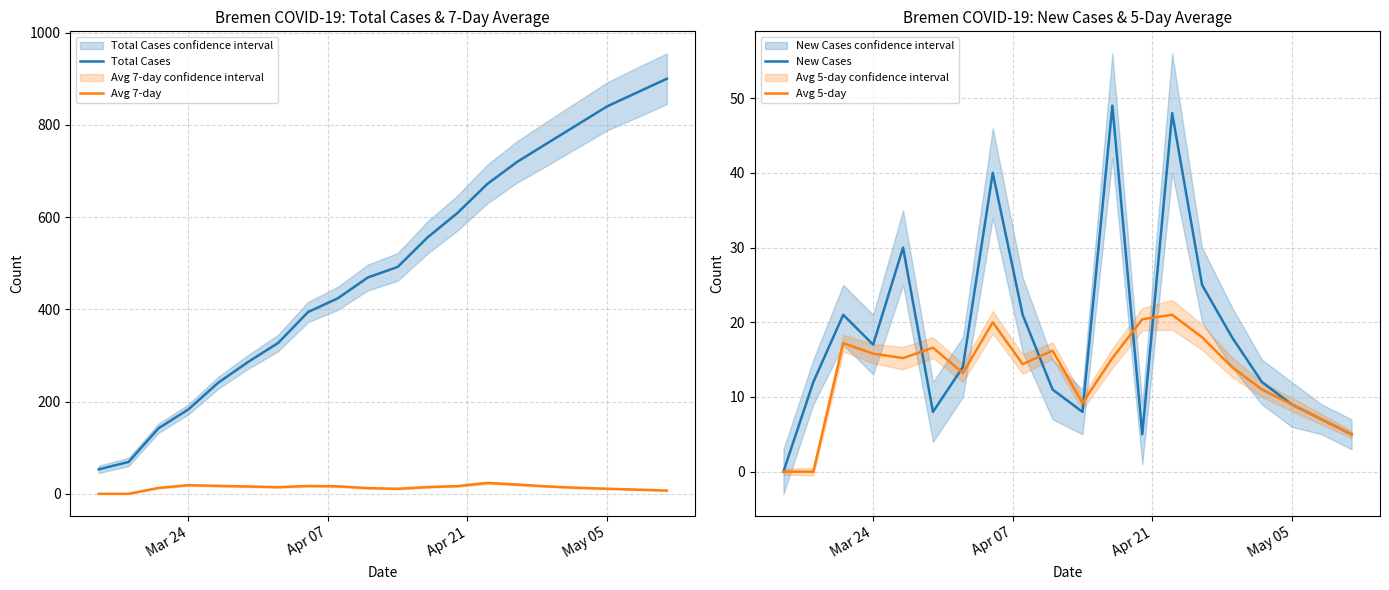

True or false: Avg 7-day and Total Cases intersect in this chart.

False